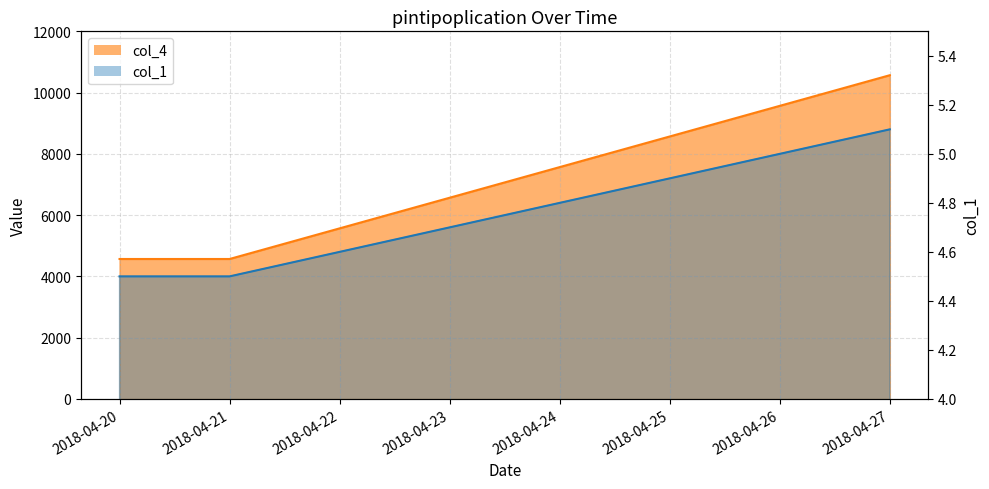

What is the spread (max minus min) of values at 2018-04-26?

9562.9